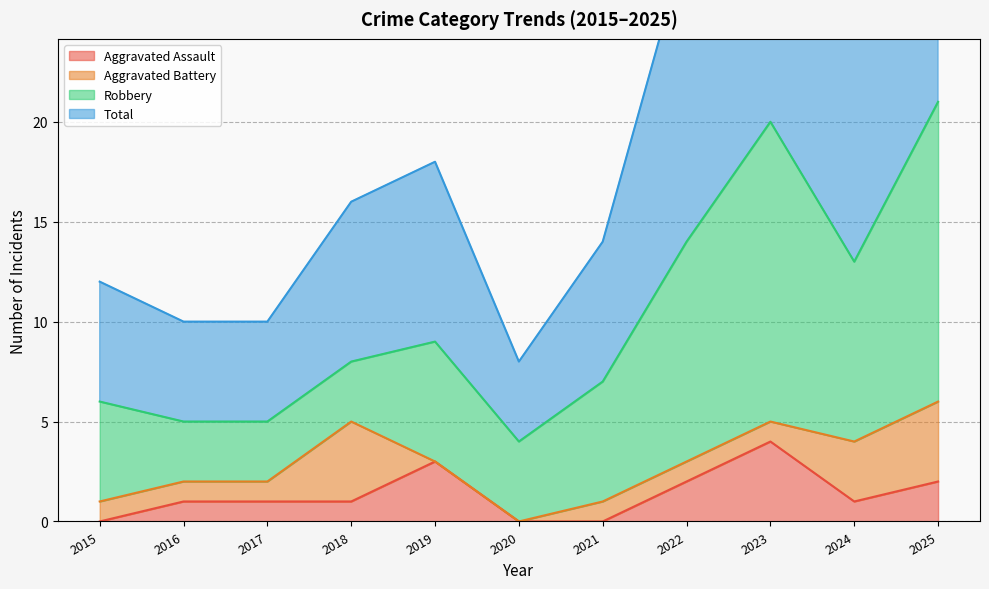

Is it true that Aggravated Assault equals 4 at 2023?

True